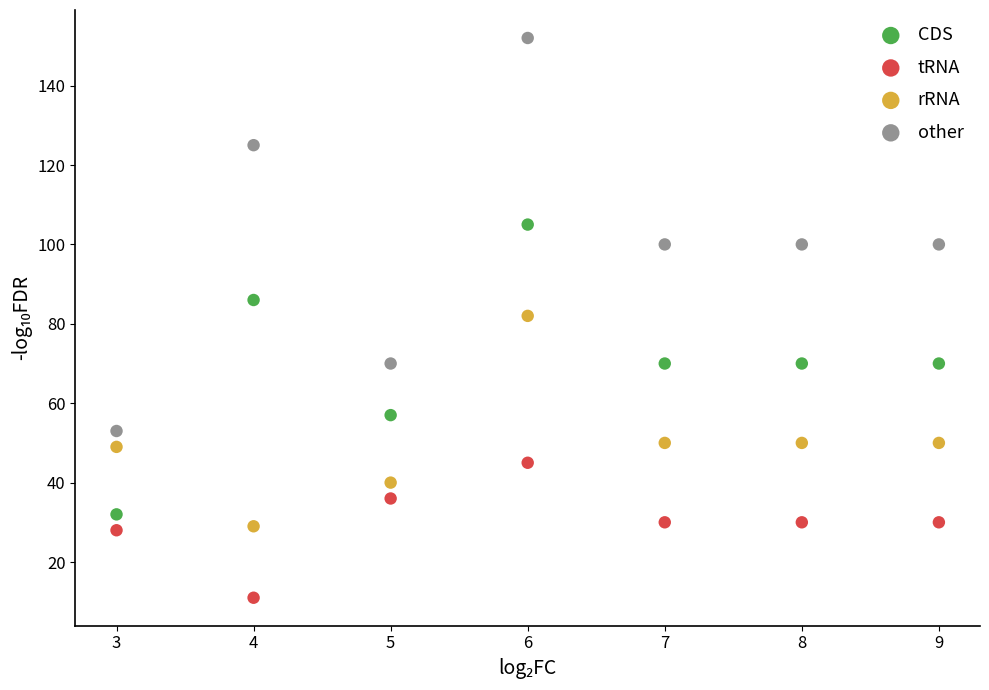

What are all the series names shown in the legend?

CDS, tRNA, rRNA, other